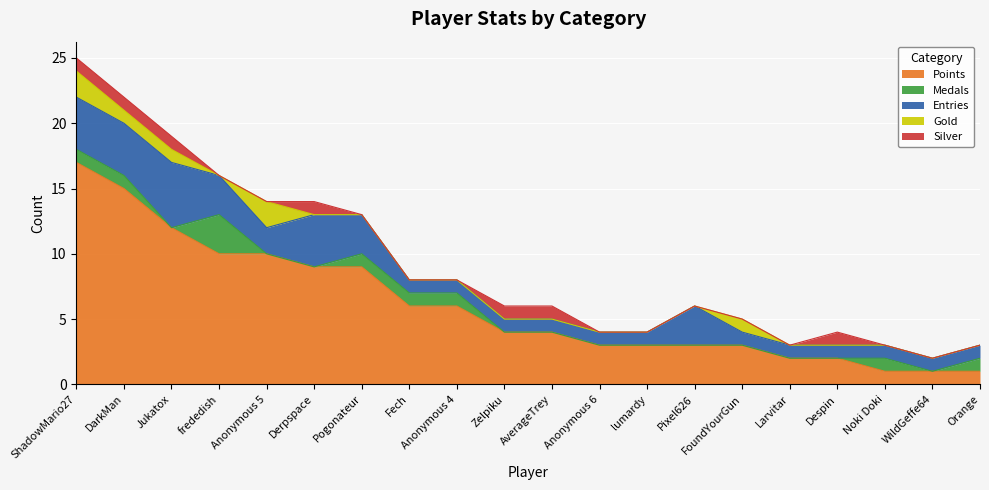

Rank the series at Noki Doki from highest to lowest value.

Points, Medals, Entries, Gold, Silver